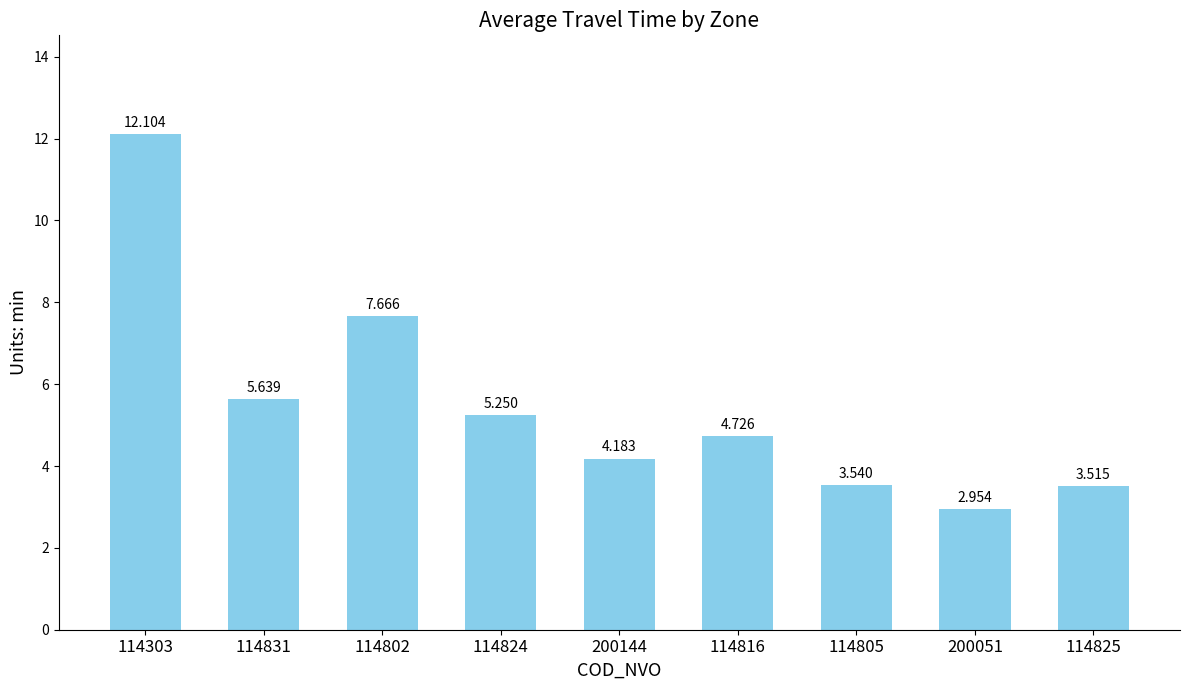

What is the difference between the second highest and second lowest values?

4.2